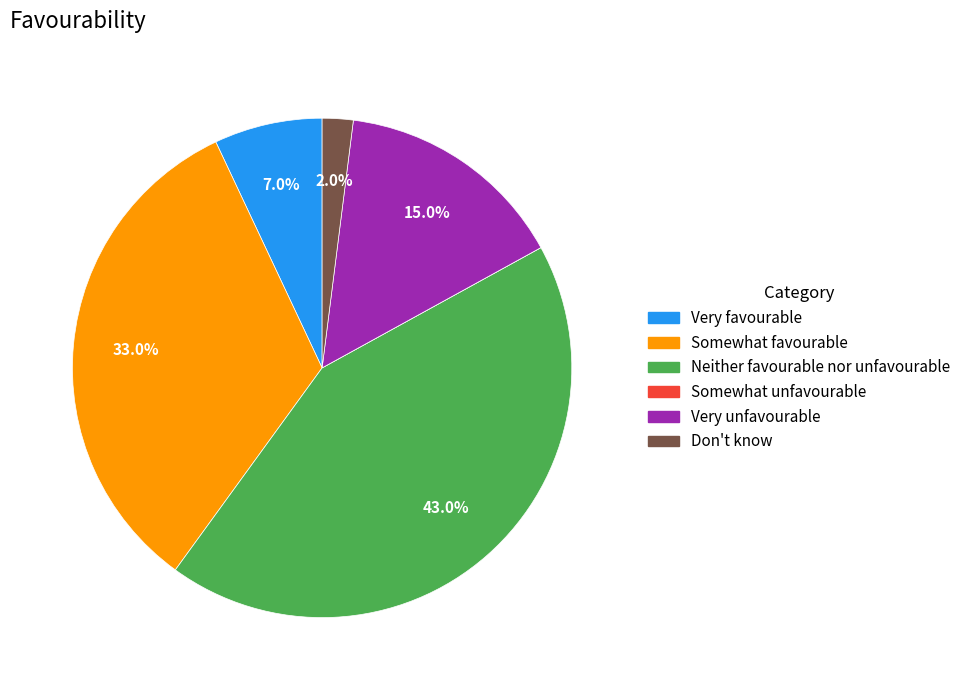

Does any single category account for the majority?

No